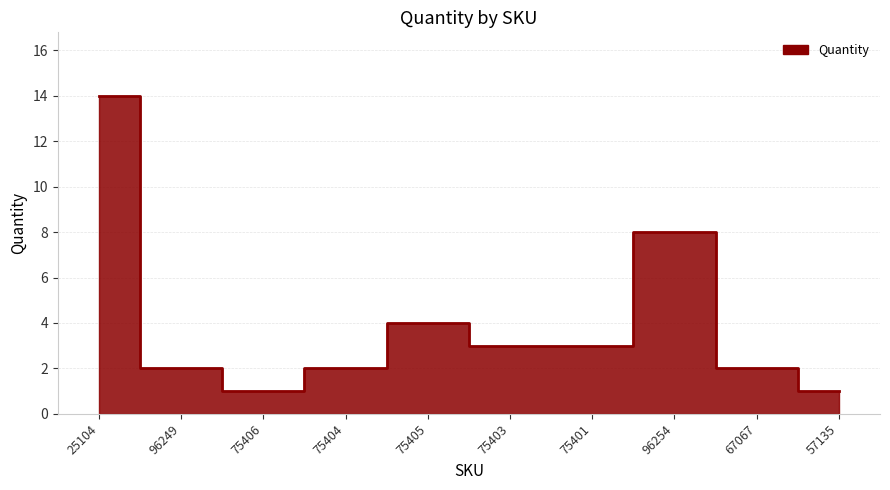

How many series are shown in this chart?

1